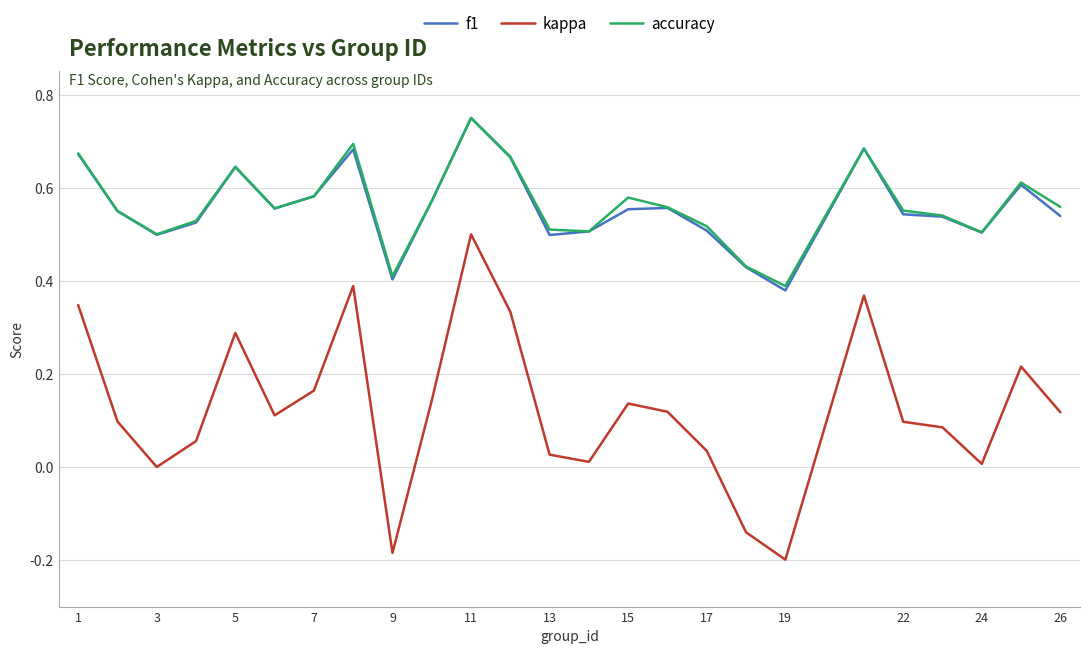

Which series has the widest spread of values?

kappa